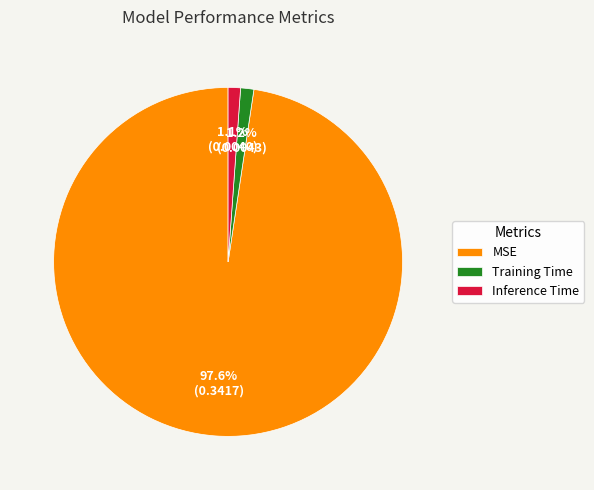

Which has a higher value, MSE or Training Time?

MSE